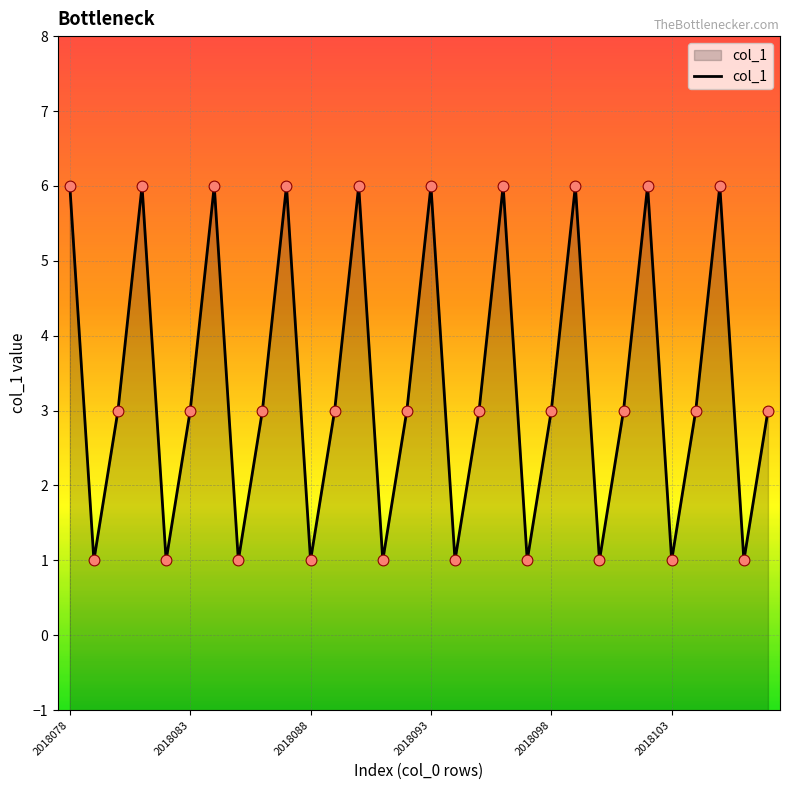

Between 2018083 and 2018103, which is larger?

2018083